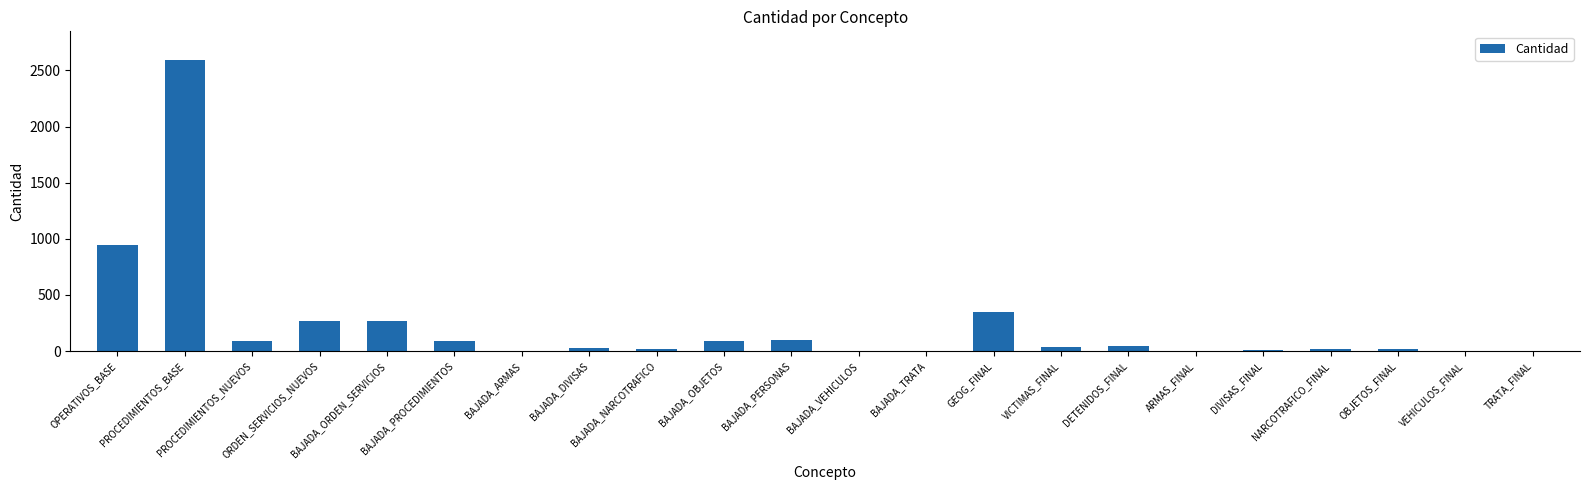

What is the change in value from PROCEDIMIENTOS_BASE to BAJADA_OBJETOS?

-2503